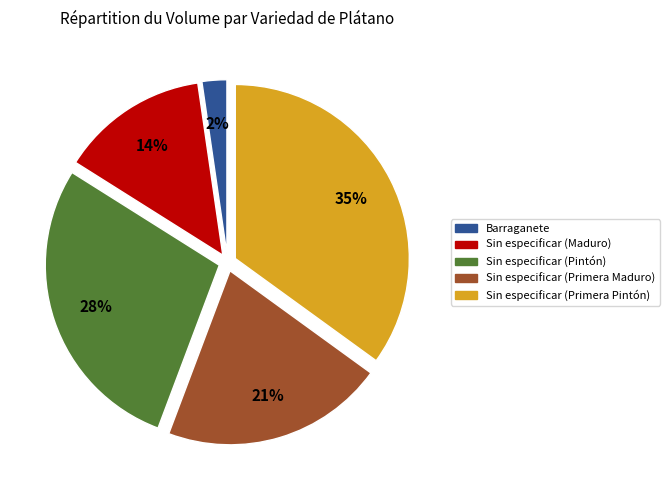

Does any single category account for the majority?

No